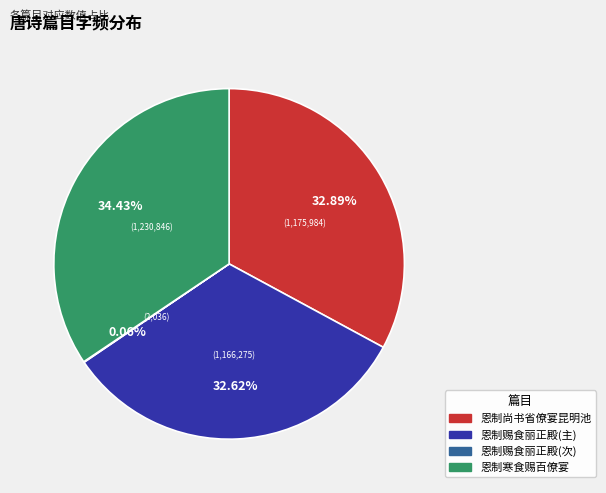

Is there any slice that represents more than half of the pie?

No